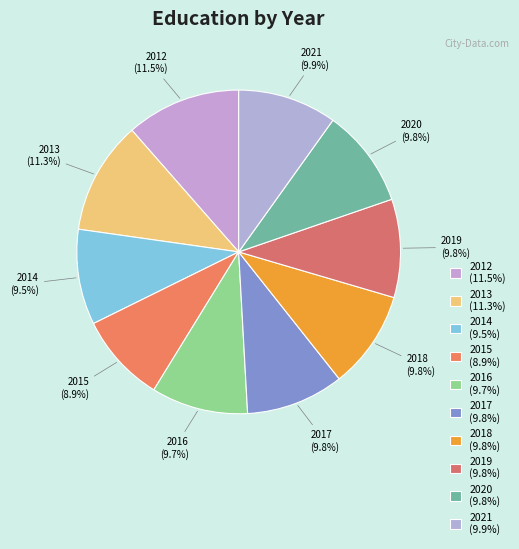

True or false: 2017 accounts for 10% of the total.

True